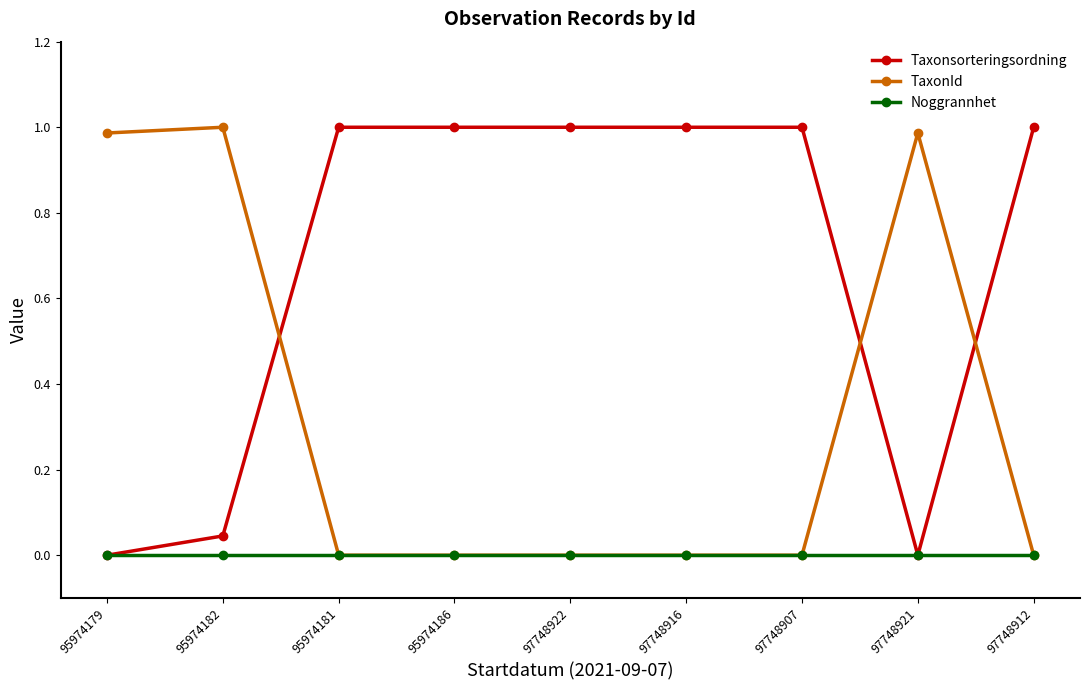

Is the value of TaxonId at 95974181 greater than the value of Taxonsorteringsordning at 95974181?

No